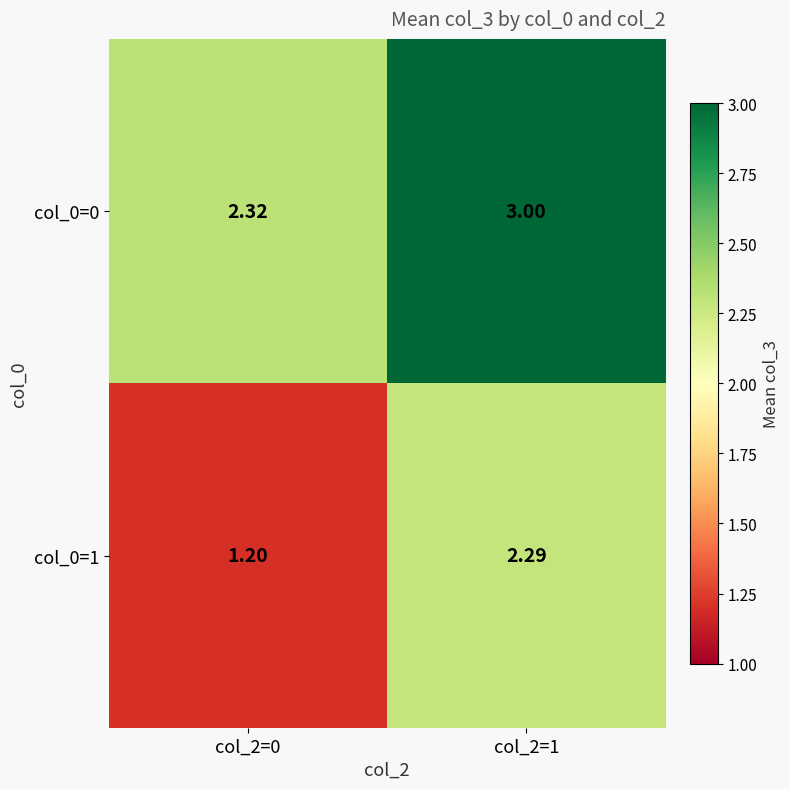

List the series in order of their peak value, lowest first.

col_0=1, col_0=0